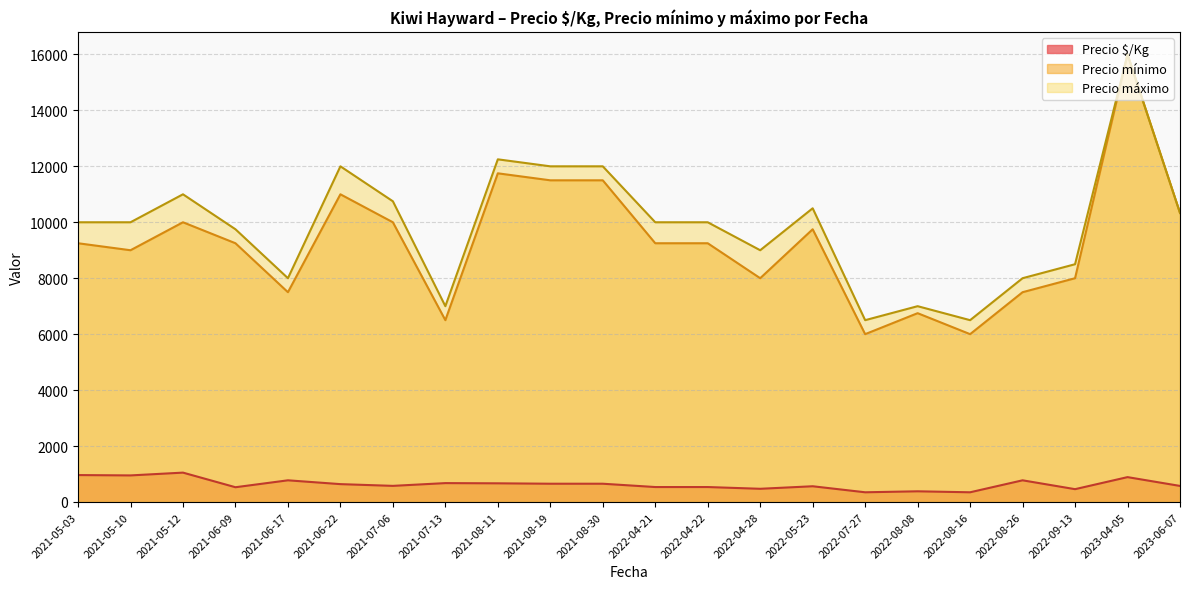

Rank the series at 2021-06-22 from highest to lowest value.

Precio máximo, Precio mínimo, Precio $/Kg